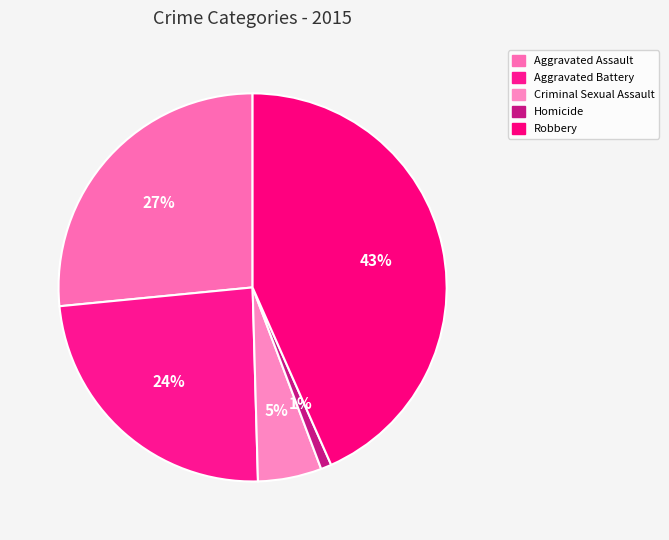

What percentage is NOT represented by Robbery?

56.6%